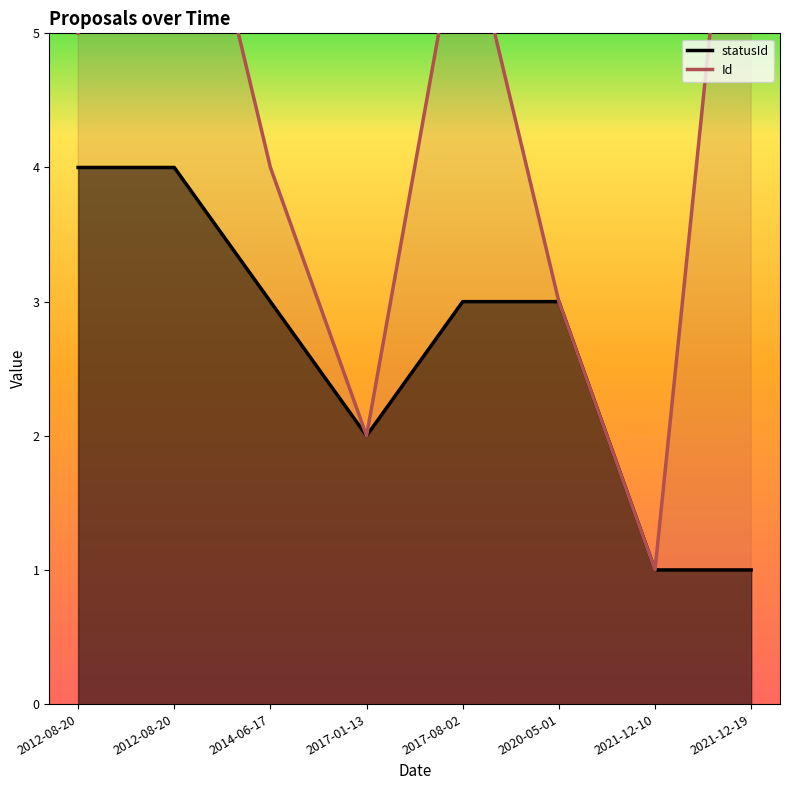

At which category does Id reach its first local peak?

2012-08-20